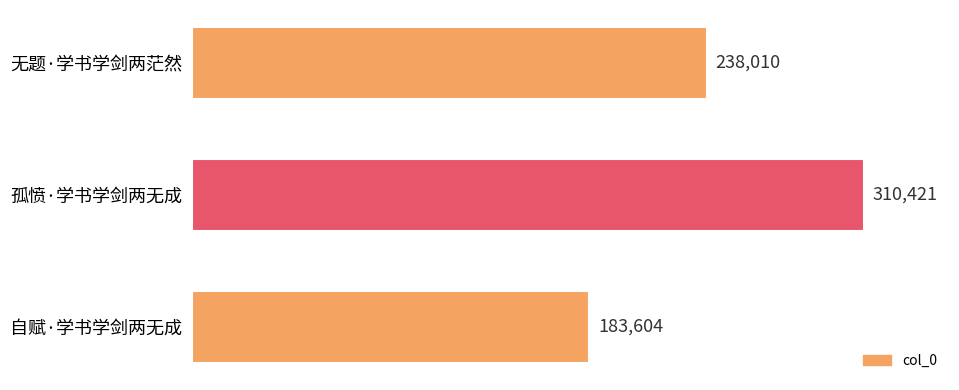

List the labels in order of value, smallest first.

自赋·学书学剑两无成, 无题·学书学剑两茫然, 孤愤·学书学剑两无成